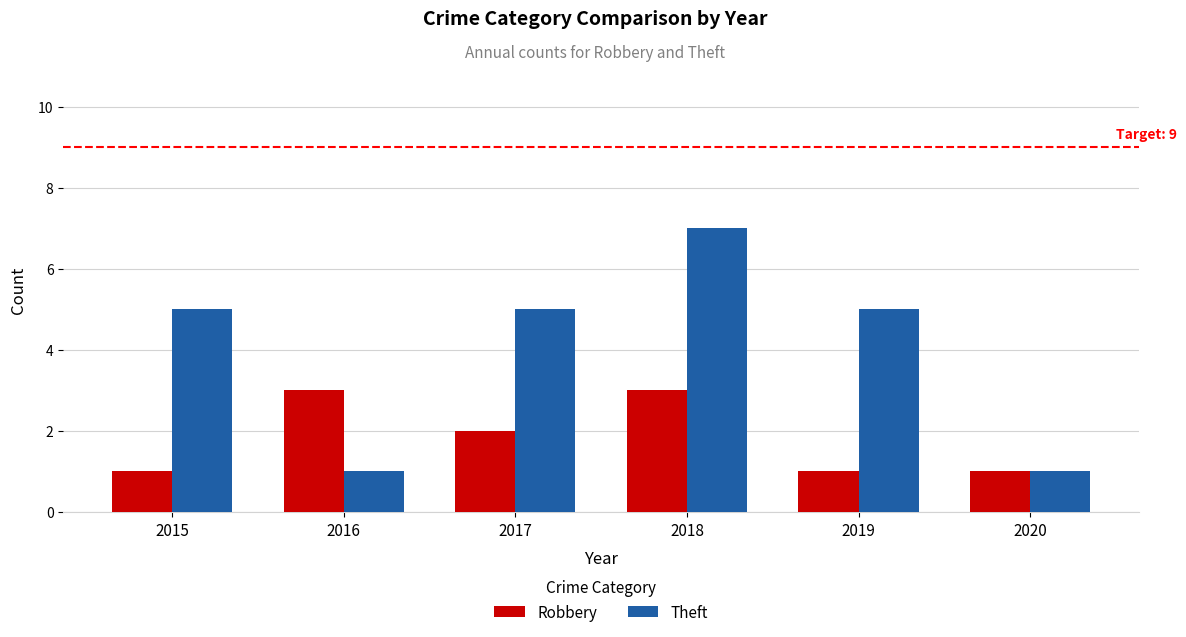

Which category has the highest value in the Theft series?

2018